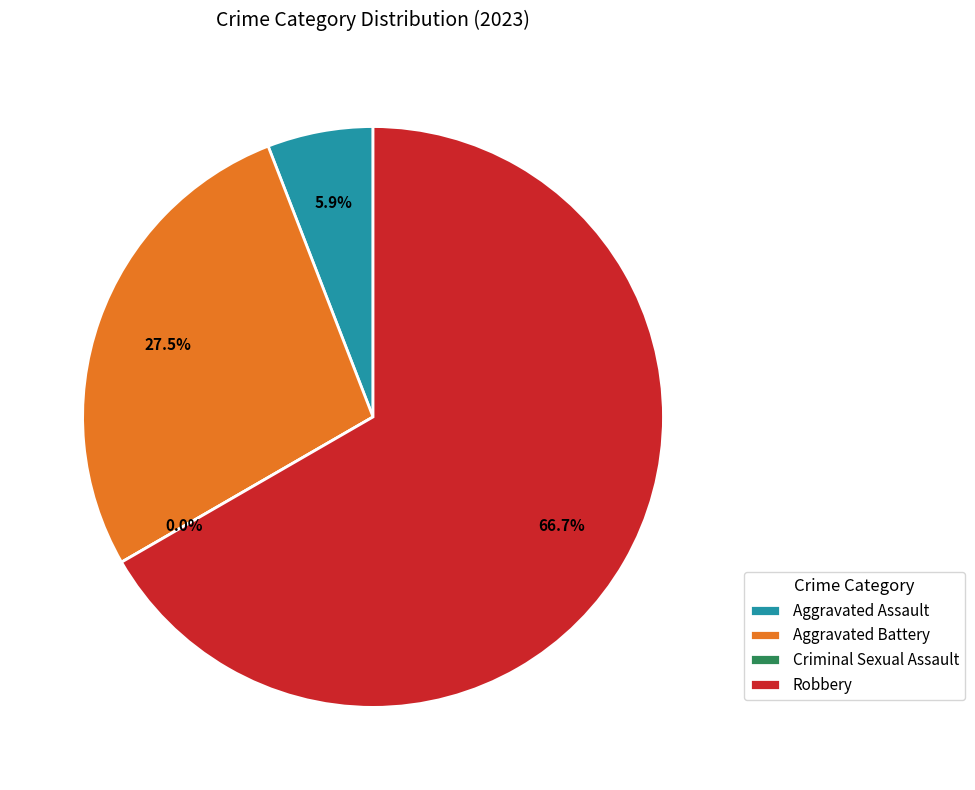

To the nearest percent, what is the difference between the largest and smallest slice percentages?

67%